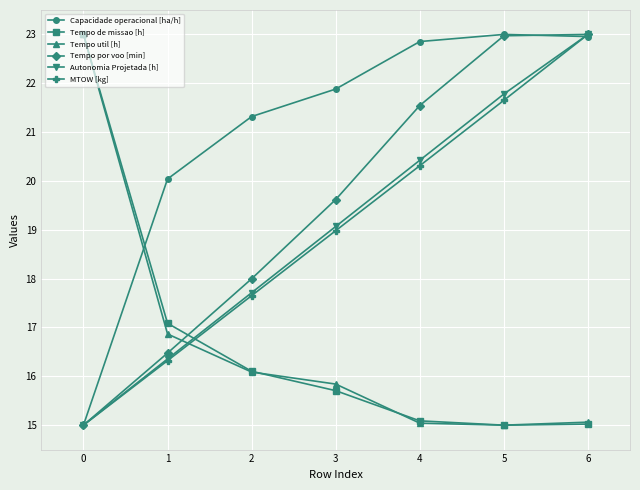

What is the spread (max minus min) of values at 4?

7.8